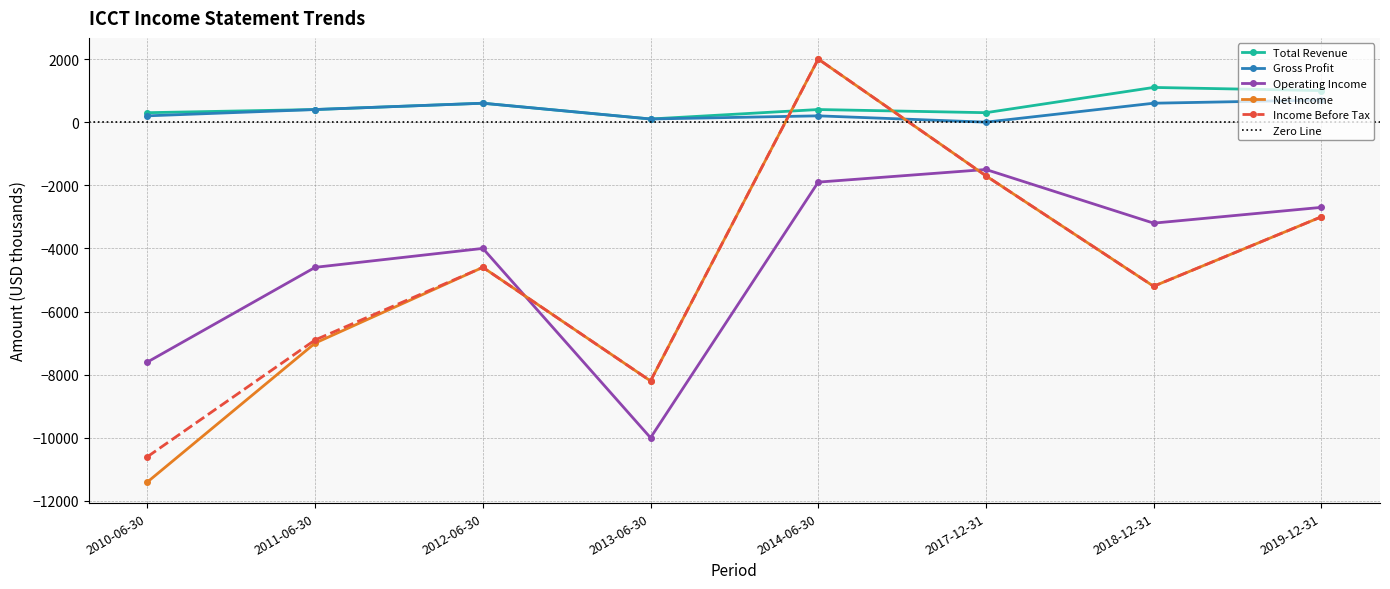

At how many categories does at least one series exceed -6119?

8